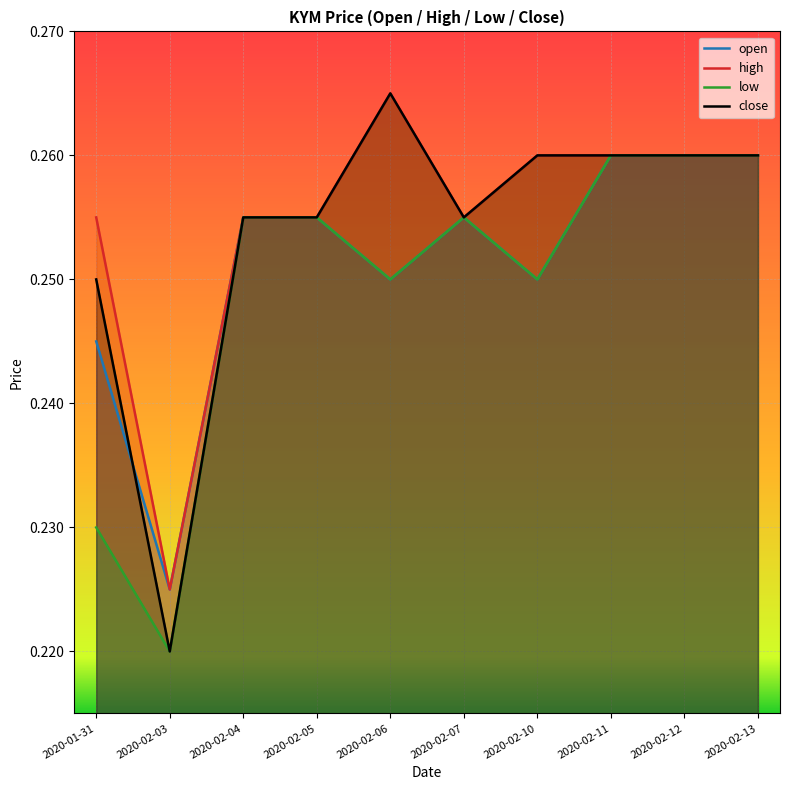

Reading left to right, list all the values displayed in this chart.

open: 2020-01-31=0.2	2020-02-03=0.2	2020-02-04=0.3	2020-02-05=0.3	2020-02-06=0.2	2020-02-07=0.3	2020-02-10=0.2	2020-02-11=0.3	2020-02-12=0.3	2020-02-13=0.3
high: 2020-01-31=0.3	2020-02-03=0.2	2020-02-04=0.3	2020-02-05=0.3	2020-02-06=0.3	2020-02-07=0.3	2020-02-10=0.3	2020-02-11=0.3	2020-02-12=0.3	2020-02-13=0.3
low: 2020-01-31=0.2	2020-02-03=0.2	2020-02-04=0.3	2020-02-05=0.3	2020-02-06=0.2	2020-02-07=0.3	2020-02-10=0.2	2020-02-11=0.3	2020-02-12=0.3	2020-02-13=0.3
close: 2020-01-31=0.2	2020-02-03=0.2	2020-02-04=0.3	2020-02-05=0.3	2020-02-06=0.3	2020-02-07=0.3	2020-02-10=0.3	2020-02-11=0.3	2020-02-12=0.3	2020-02-13=0.3